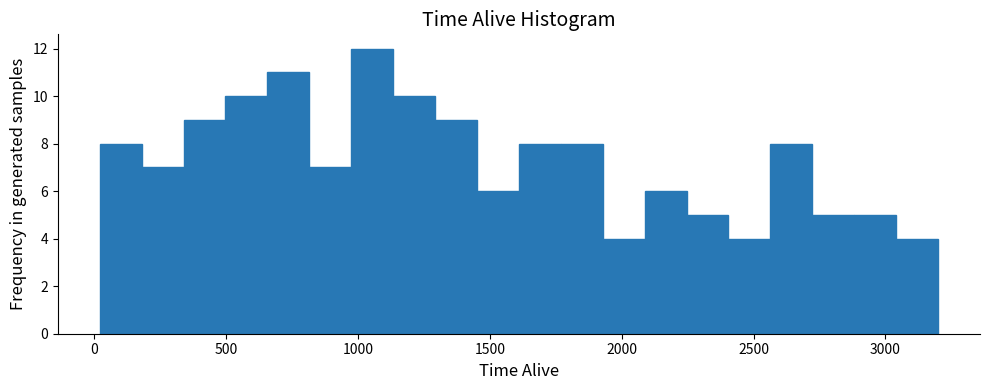

Read against the x-axis, roughly where is the centre of the tallest bar?

1050